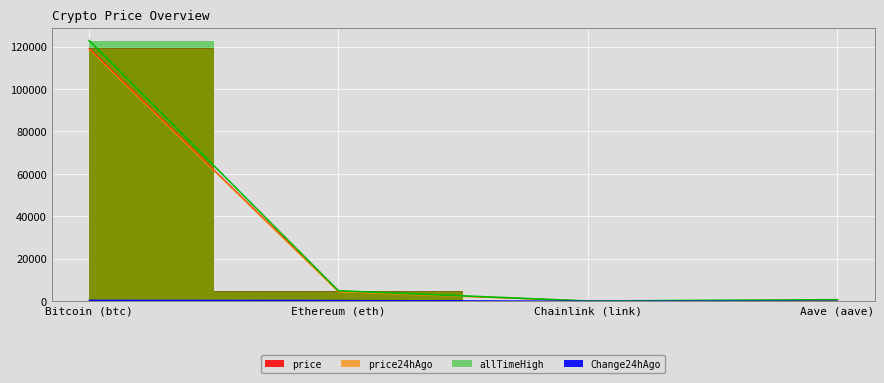

Which series has the widest spread of values?

allTimeHigh